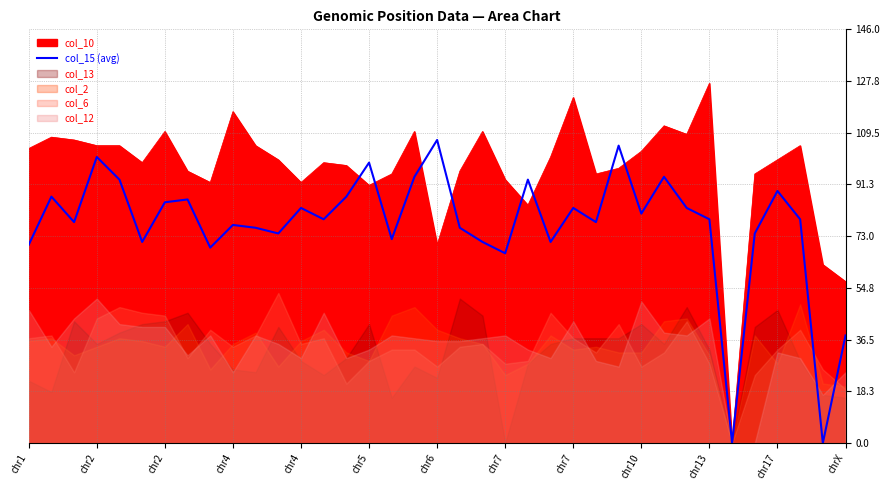

How many values are above zero?

35